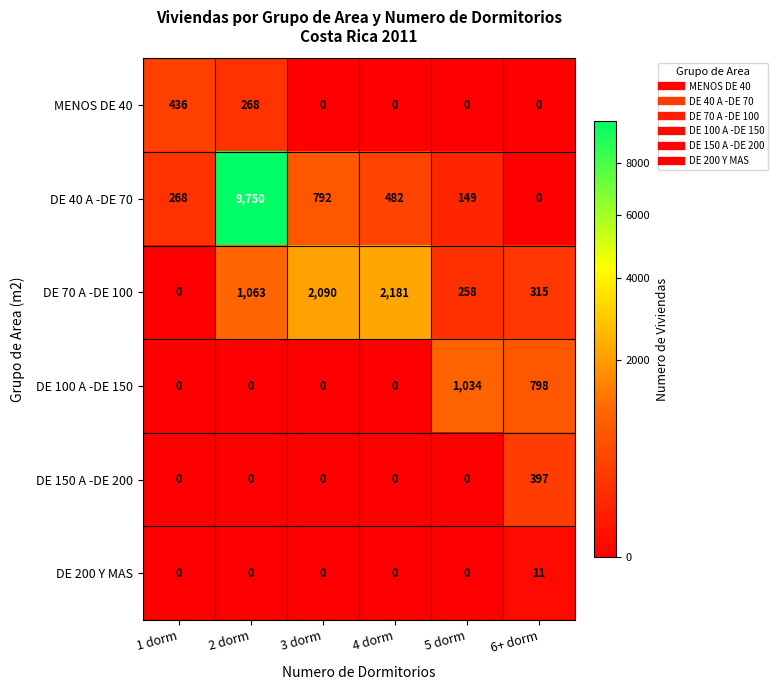

What is the difference between the highest and lowest values at 1 dorm?

436